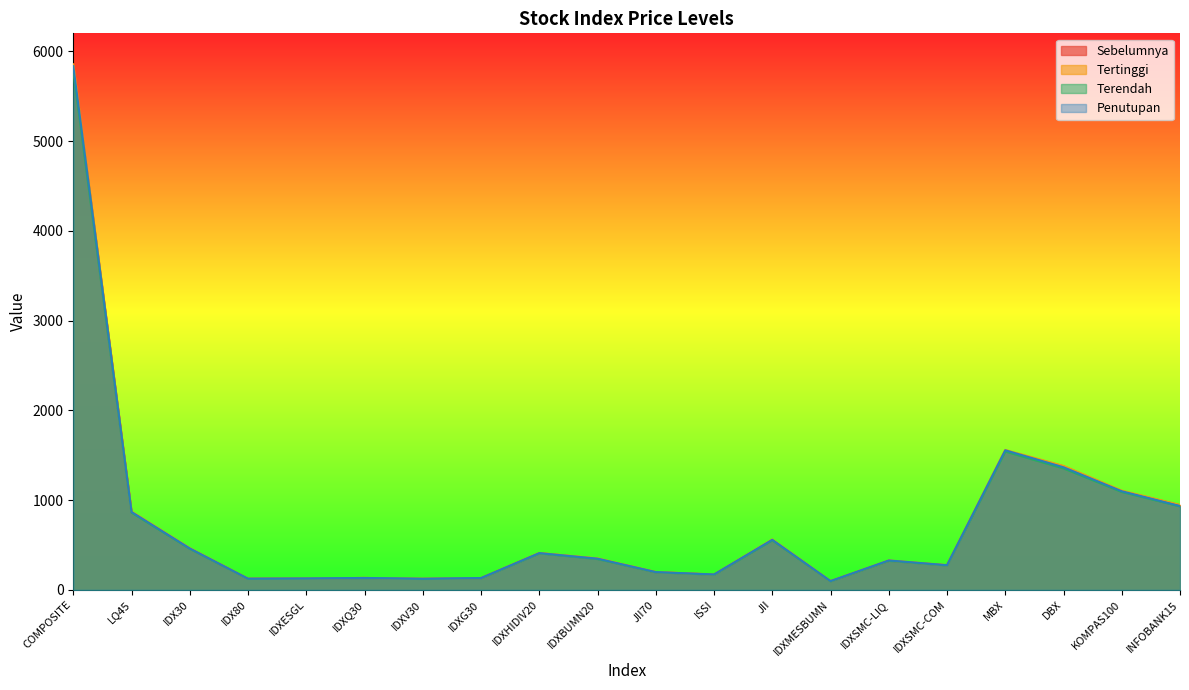

Reading right to left, transcribe all the data shown in this chart.

Sebelumnya: INFOBANK15=944.3	KOMPAS100=1101.4	DBX=1376.9	MBX=1553.3	IDXSMC-COM=274.8	IDXSMC-LIQ=325.5	IDXMESBUMN=98.2	JII=557.9	ISSI=171.0	JII70=198.3	IDXBUMN20=348.0	IDXHIDIV20=410.4	IDXG30=131.8	IDXV30=123.2	IDXQ30=133.3	IDXESGL=127.3	IDX80=124.9	IDX30=462.8	LQ45=869.5	COMPOSITE=5833.9
Tertinggi: INFOBANK15=945.9	KOMPAS100=1106.1	DBX=1381.1	MBX=1559.7	IDXSMC-COM=275.7	IDXSMC-LIQ=328.3	IDXMESBUMN=99.4	JII=562.7	ISSI=172.3	JII70=199.9	IDXBUMN20=351.0	IDXHIDIV20=412.1	IDXG30=132.6	IDXV30=124.8	IDXQ30=133.7	IDXESGL=127.7	IDX80=125.6	IDX30=464.8	LQ45=873.3	COMPOSITE=5855.7
Terendah: INFOBANK15=930.8	KOMPAS100=1091.3	DBX=1353.4	MBX=1541.5	IDXSMC-COM=272.5	IDXSMC-LIQ=323.9	IDXMESBUMN=96.8	JII=552.9	ISSI=169.9	JII70=196.5	IDXBUMN20=344.0	IDXHIDIV20=407.1	IDXG30=130.5	IDXV30=122.6	IDXQ30=132.2	IDXESGL=126.2	IDX80=123.8	IDX30=458.4	LQ45=861.2	COMPOSITE=5782.8
Penutupan: INFOBANK15=934.5	KOMPAS100=1099.1	DBX=1366.3	MBX=1555.8	IDXSMC-COM=275.2	IDXSMC-LIQ=328.3	IDXMESBUMN=98.5	JII=558.8	ISSI=172.1	JII70=198.6	IDXBUMN20=348.1	IDXHIDIV20=409.9	IDXG30=132.2	IDXV30=123.9	IDXQ30=133.1	IDXESGL=127.2	IDX80=124.9	IDX30=462.0	LQ45=868.4	COMPOSITE=5834.4